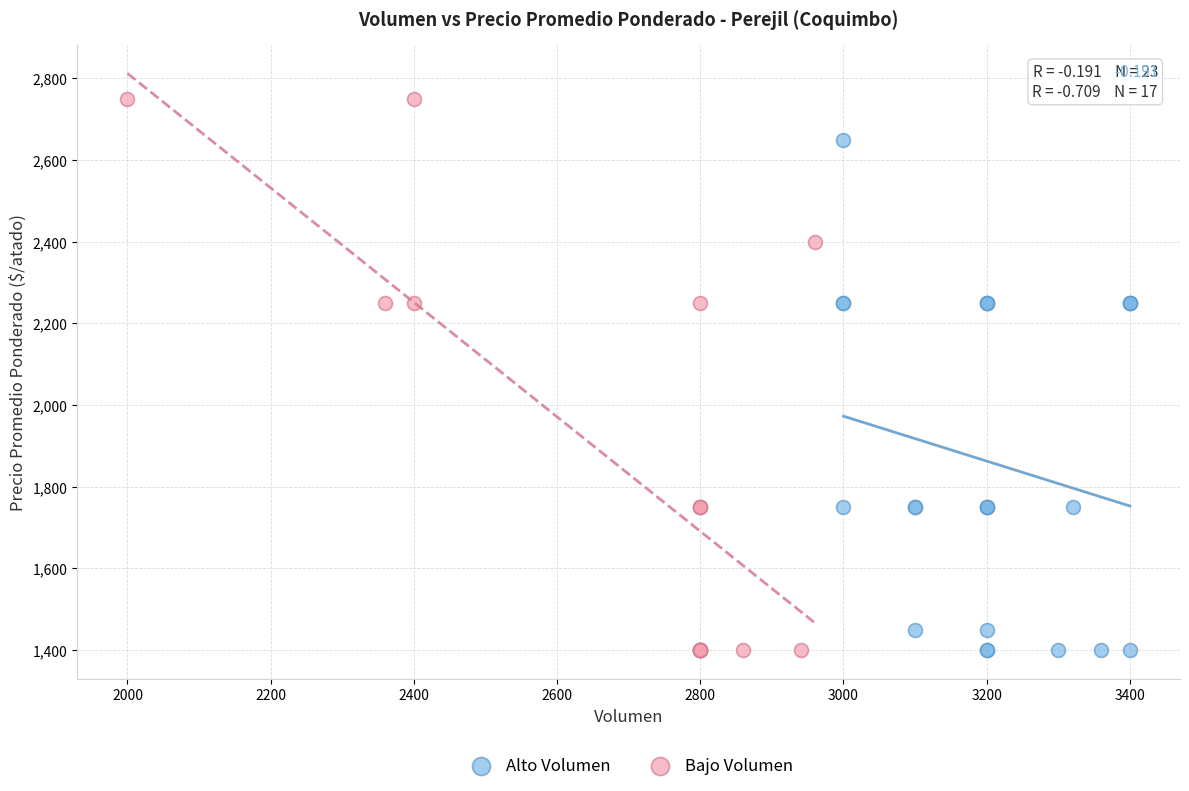

What are all the series names shown in the legend?

Alto Volumen, Bajo Volumen